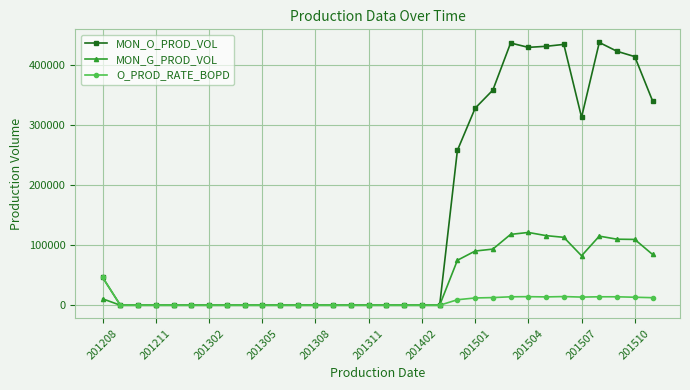

Rank the series by their average value, from highest to lowest.

MON_O_PROD_VOL, MON_G_PROD_VOL, O_PROD_RATE_BOPD